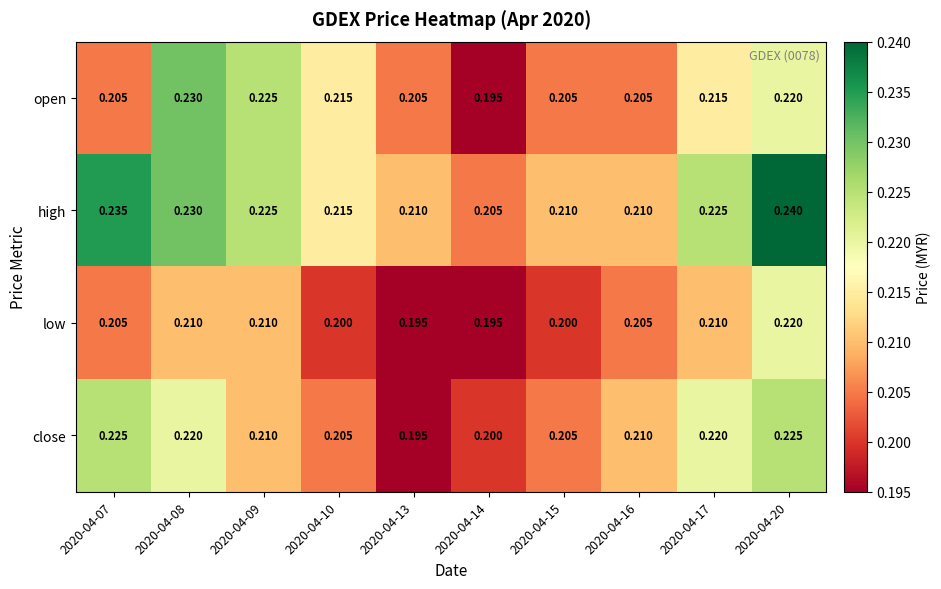

Rank the series by their maximum value, from highest to lowest.

high, open, close, low